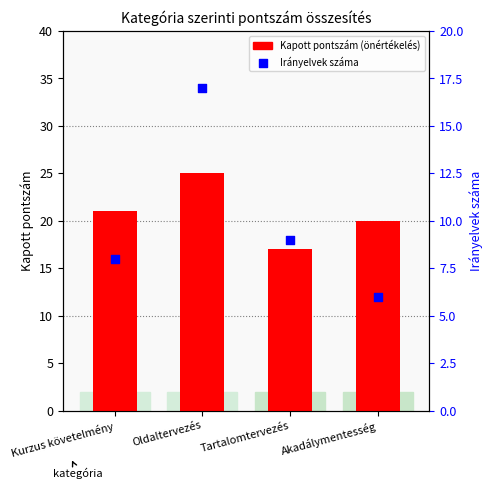

Which series has the widest spread of Y values?

Irányvelvek száma